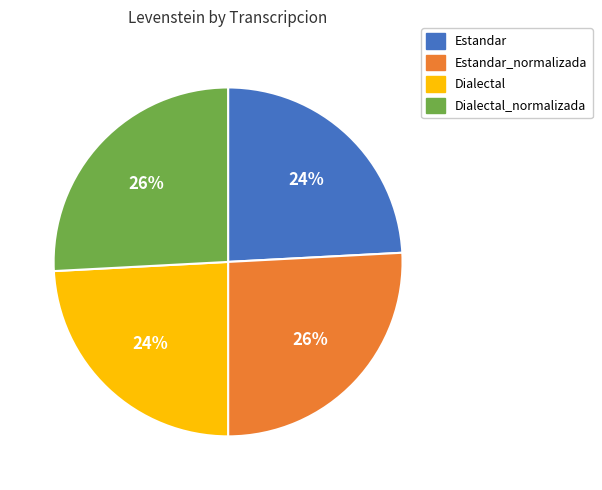

Count the number of slices in the pie.

4